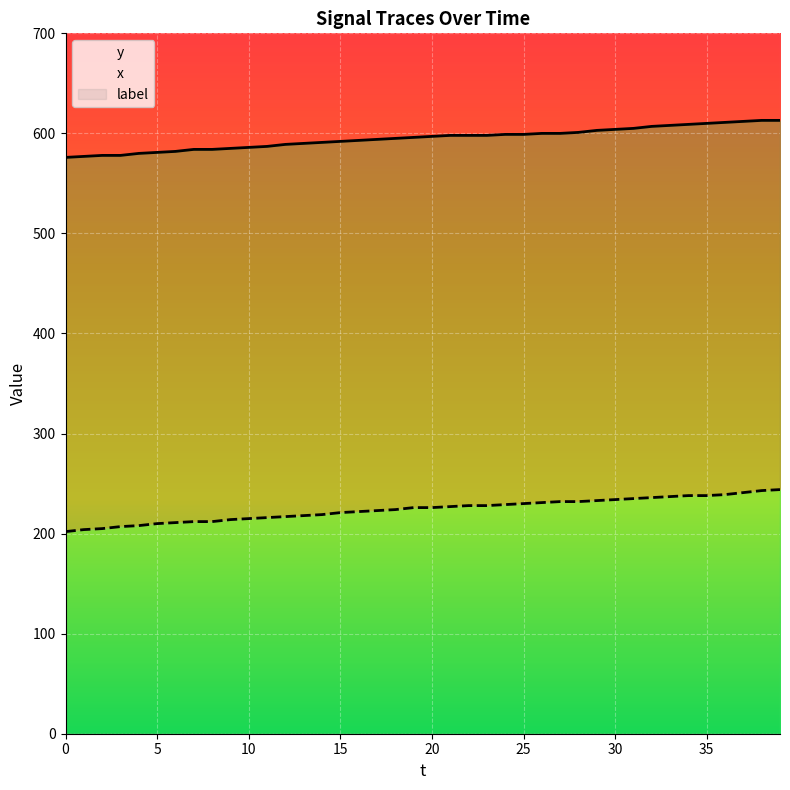

What are all the series names shown in the legend?

y, x, label